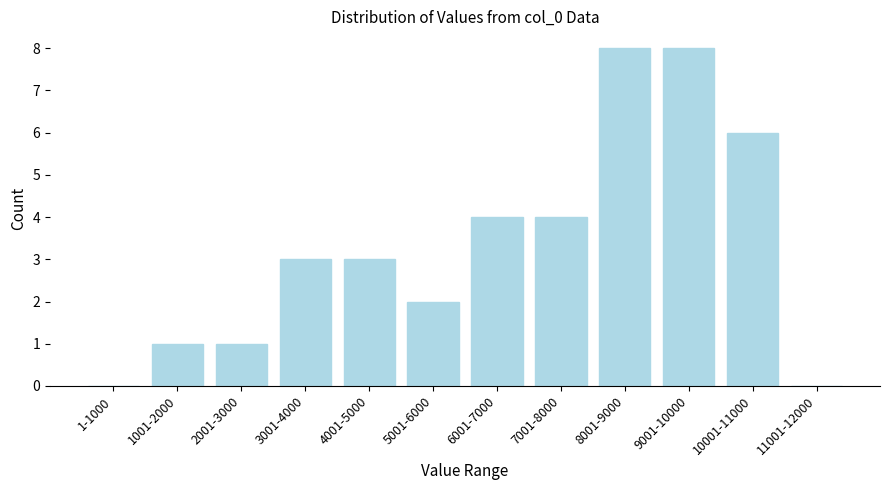

Reading right to left, list all the values displayed in this chart.

11001-12000=0	10001-11000=6	9001-10000=8	8001-9000=8	7001-8000=4	6001-7000=4	5001-6000=2	4001-5000=3	3001-4000=3	2001-3000=1	1001-2000=1	1-1000=0